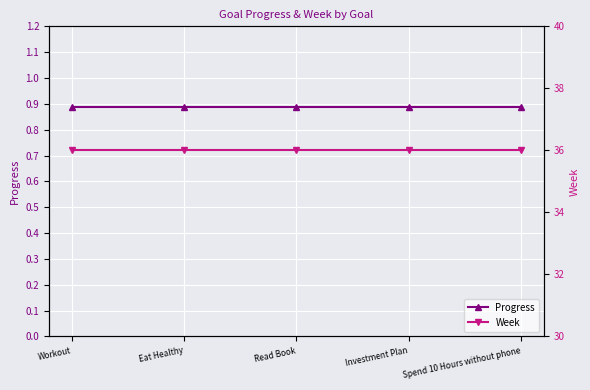

True or false: Progress and Week intersect in this chart.

False